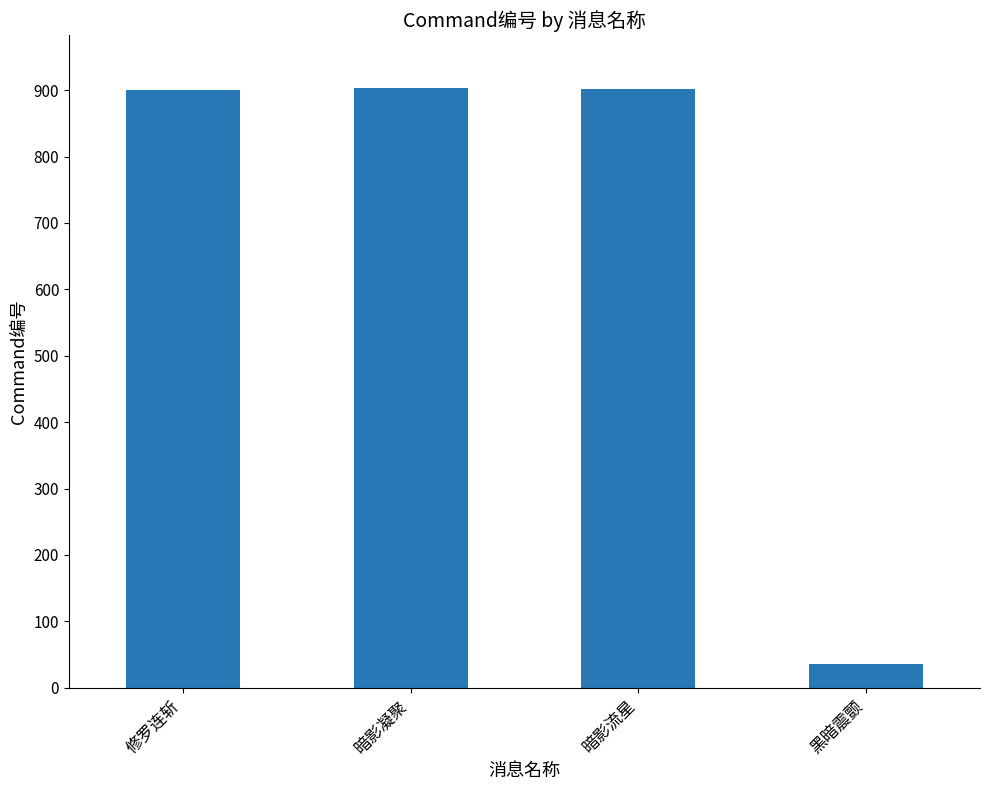

What is the maximum value shown in the chart?

903